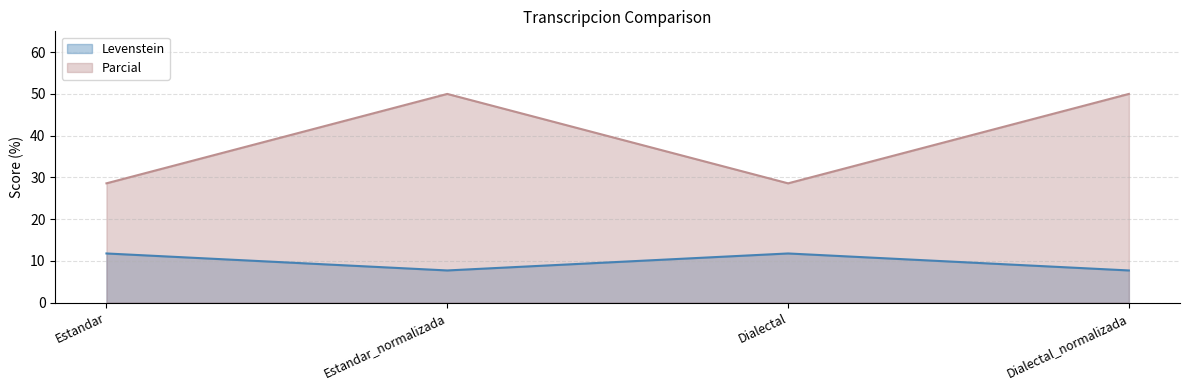

Reading left to right, what are all the values shown in this chart?

Levenstein: Estandar=11.8	Estandar_normalizada=7.7	Dialectal=11.8	Dialectal_normalizada=7.7
Parcial: Estandar=28.6	Estandar_normalizada=50.0	Dialectal=28.6	Dialectal_normalizada=50.0